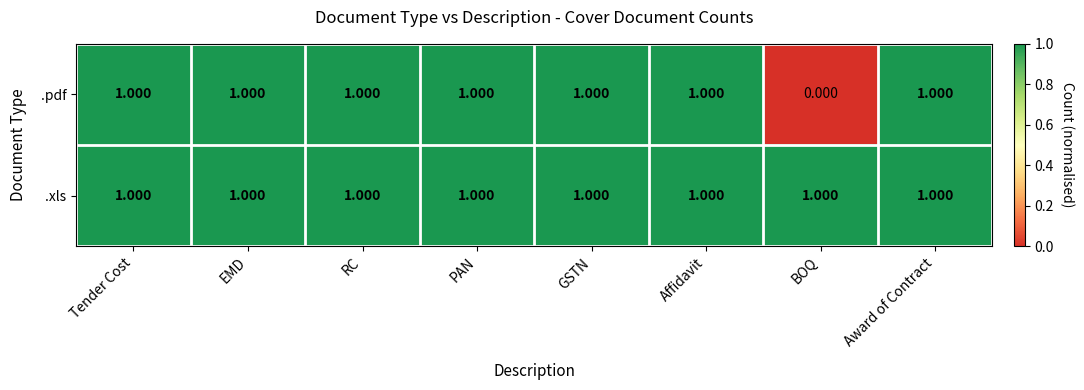

Which series has the widest spread of values?

.pdf